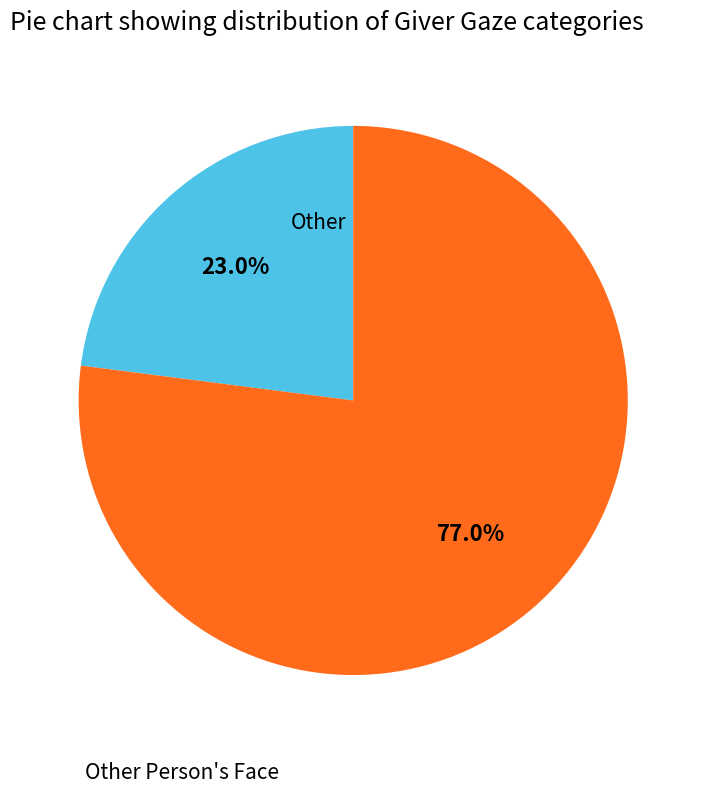

Does any single category account for the majority?

Yes